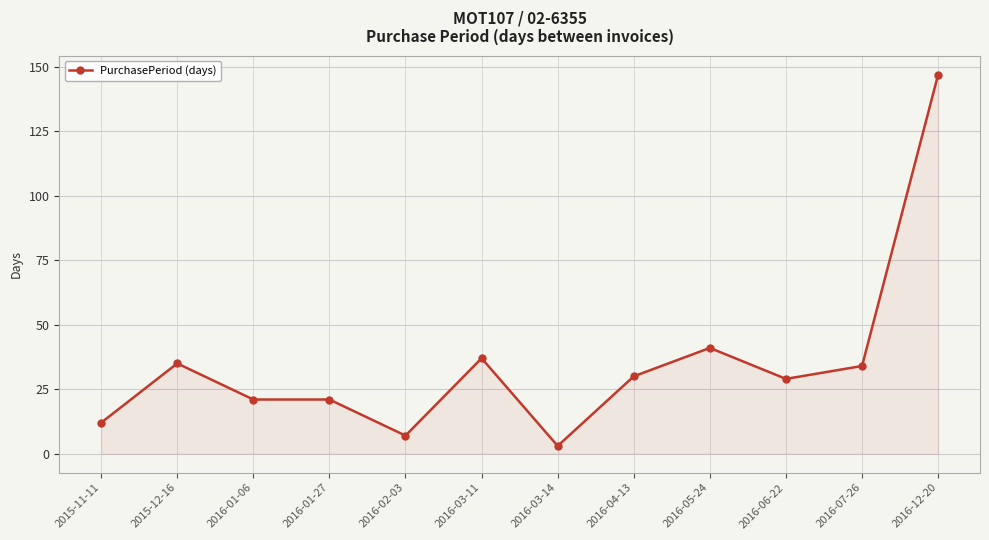

What is the label of the 5th point from the left?

2016-02-03